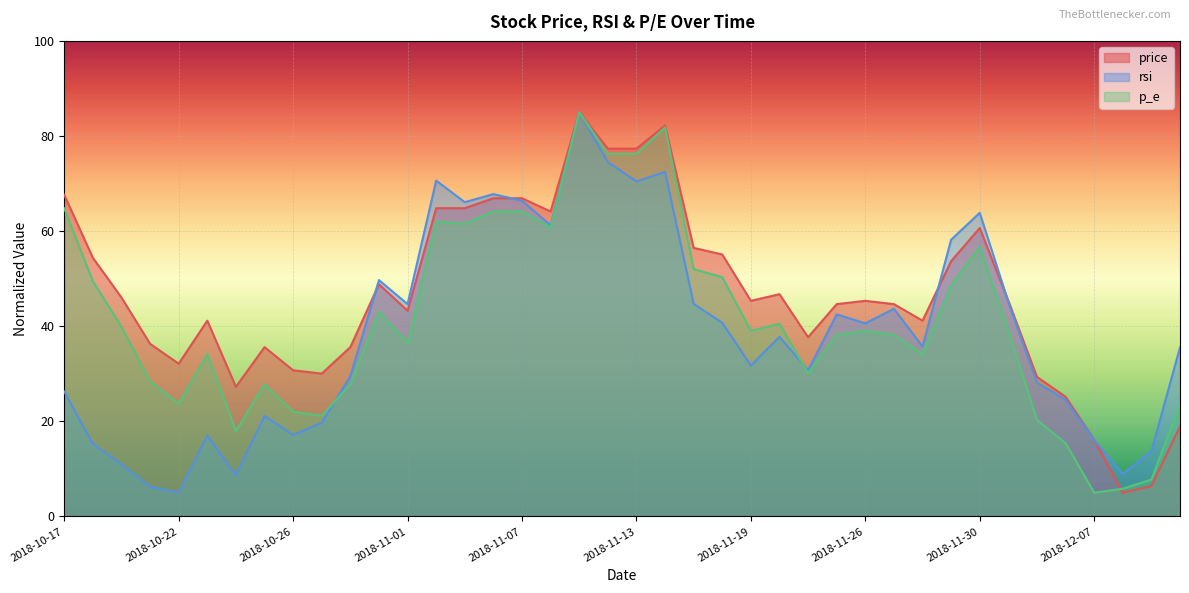

Is it true that rsi equals 26.3 at 2018-10-17?

True